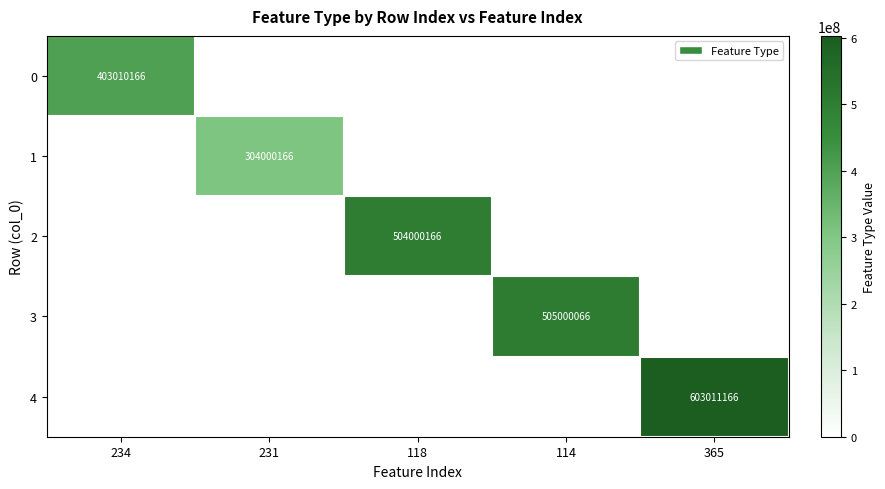

The 2 series shows 504000166 at 118. True or false?

True